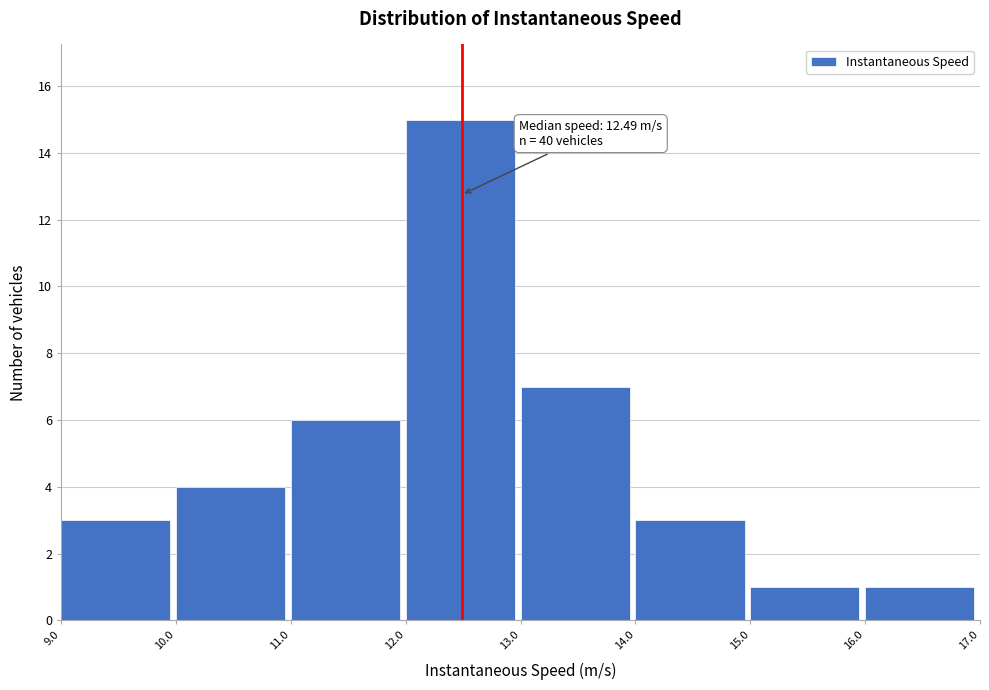

Which range on the x-axis has the tallest bar?

12.0 to 13.0